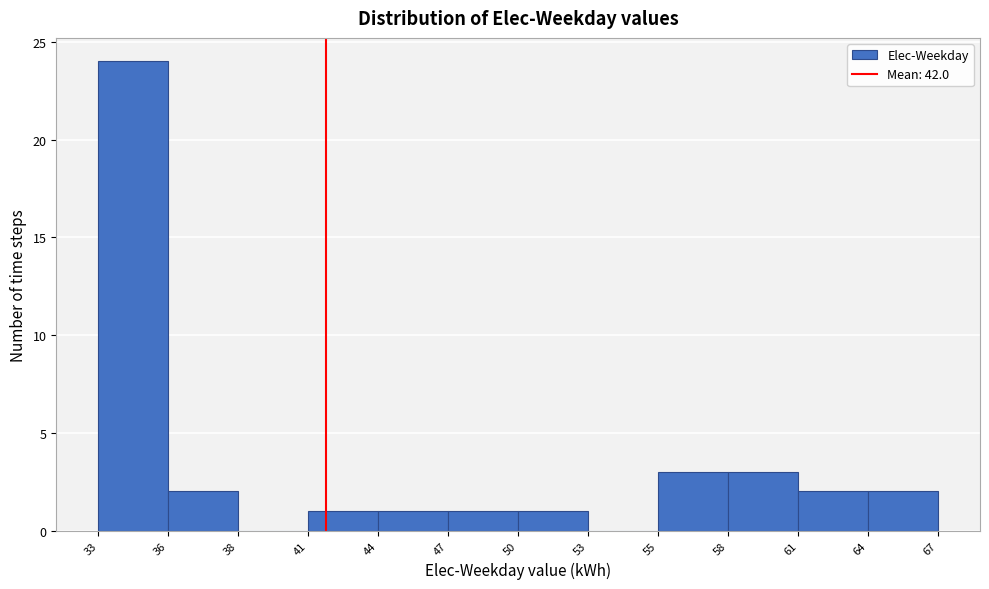

Reading left to right, what are all the values shown in this chart?

33=24	36=2	38=0	41=1	44=1	47=1	50=1	53=0	55=3	58=3	61=2	64=2